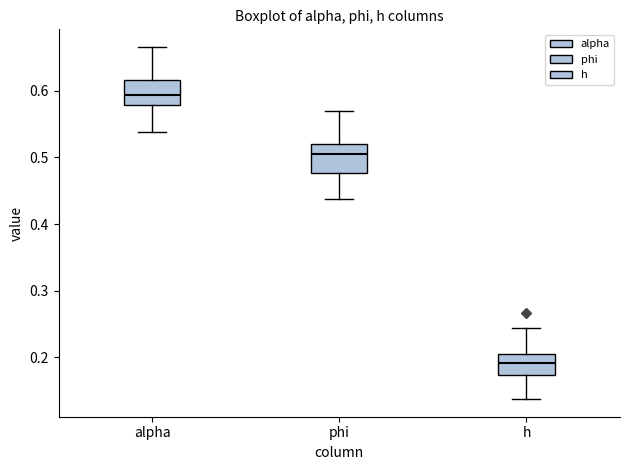

Where is the lower edge of the box for phi on the y-axis? The values are not printed on the chart, so give them approximately, as read against the axis.

0.48